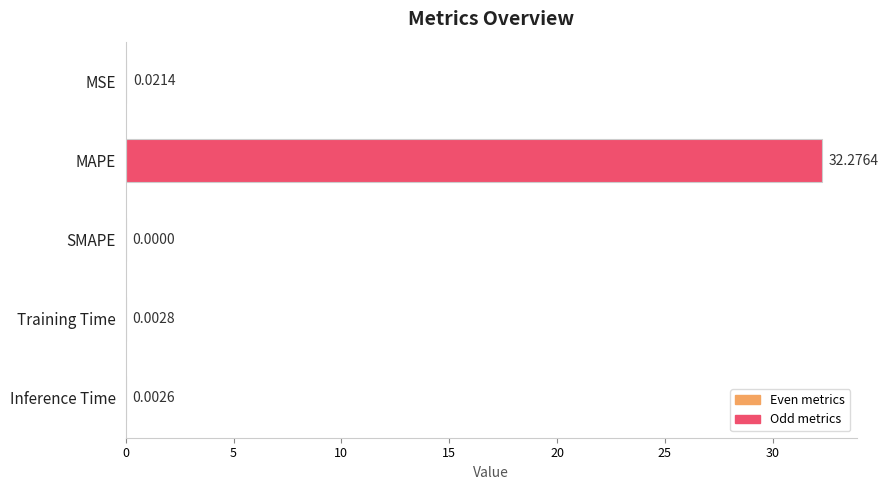

What is the sum of all values?

32.3